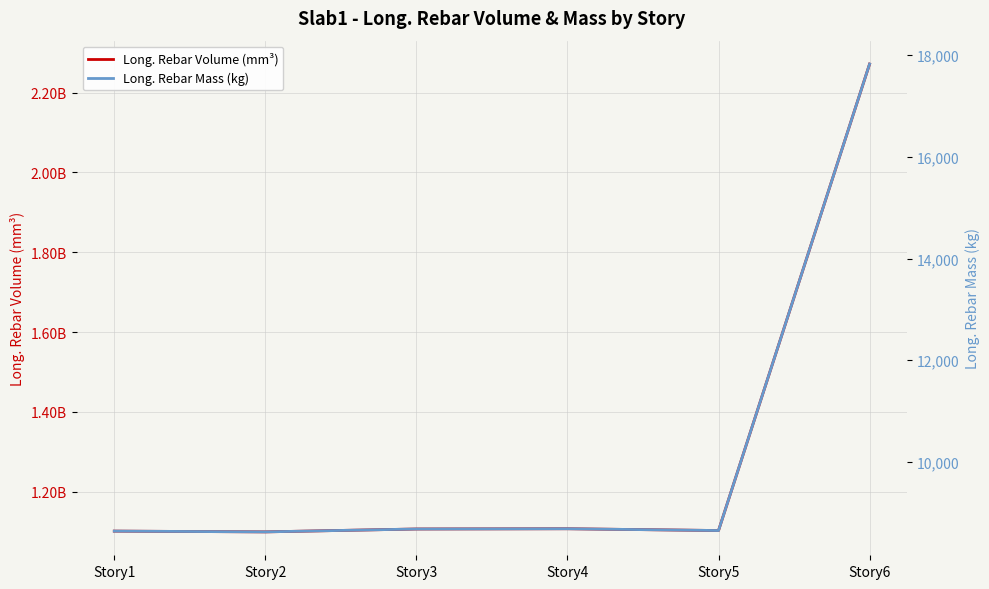

List the series in order of their overall mean, lowest first.

Long. Rebar Mass (kg), Long. Rebar Volume (mm³)